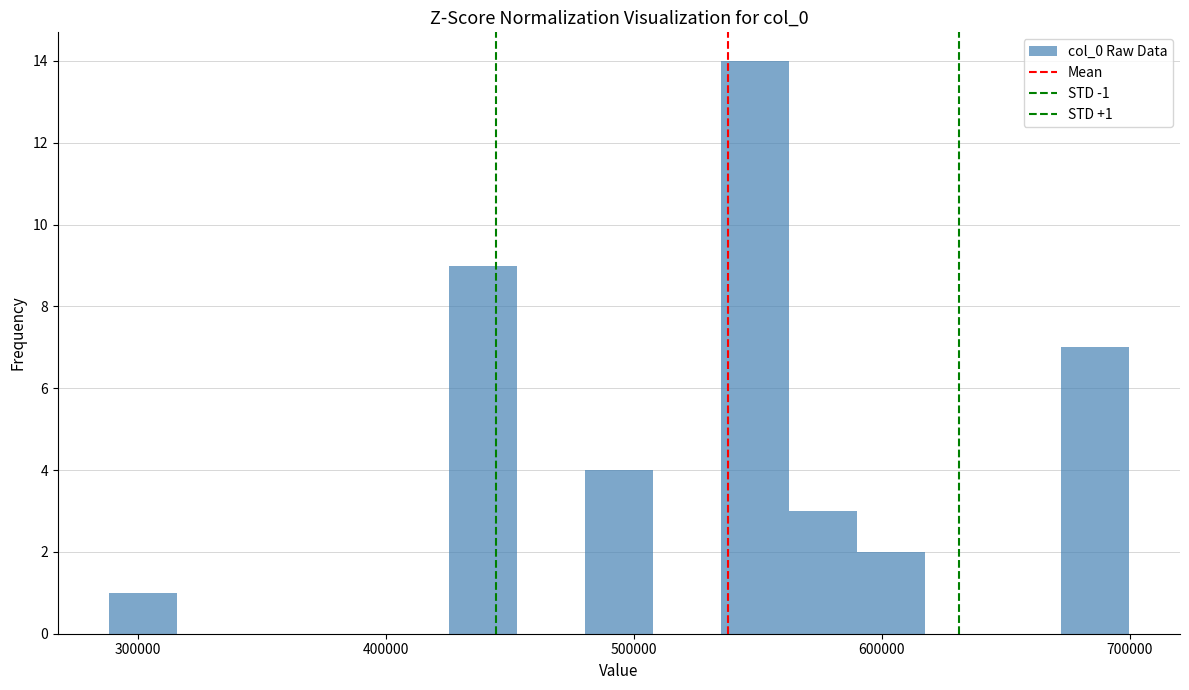

Around what value on the x-axis is the tallest bar? Give the approximate position of its centre, as read against the axis.

550000